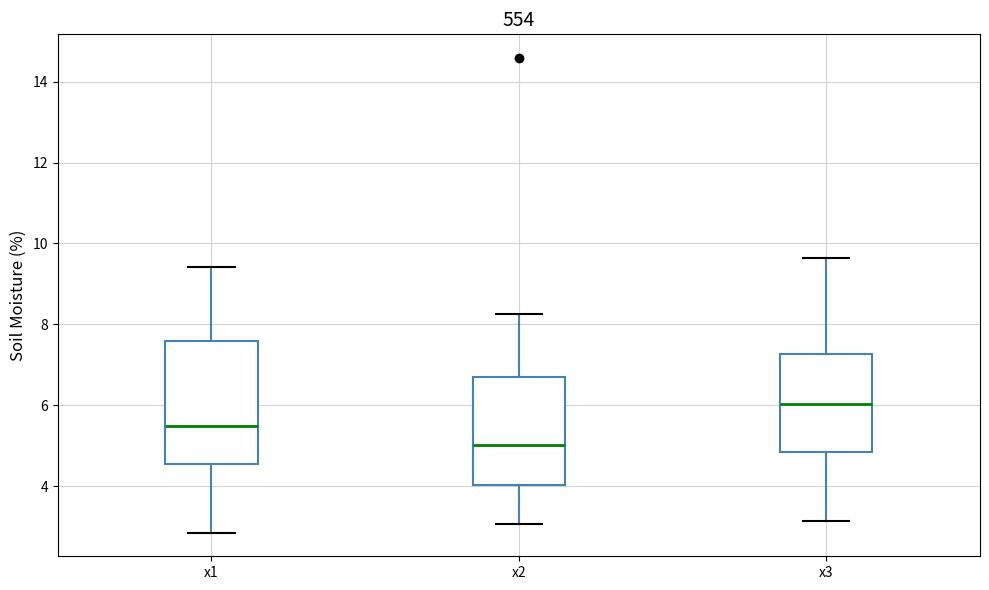

Reading left to right, transcribe this box plot: for each box, give where its median line is, the range the box spans, and where its two whiskers end, as read against the y-axis. The values are not printed on the chart, so give them approximately, as read against the axis.

x1: median 5.4, box 4.6 to 7.6, whiskers 2.8 to 9.4
x2: median 5.0, box 4.0 to 6.8, whiskers 3.0 to 8.2
x3: median 6.0, box 4.8 to 7.2, whiskers 3.2 to 9.6